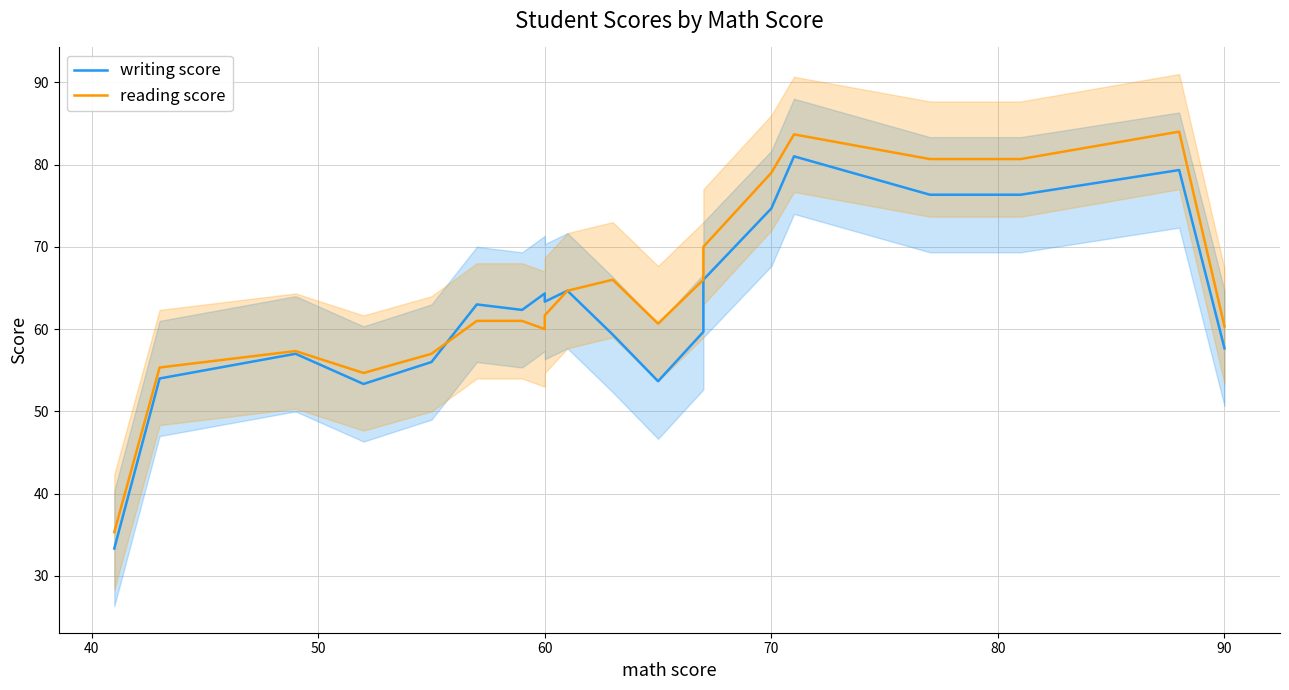

How many distinct data groups are displayed?

2